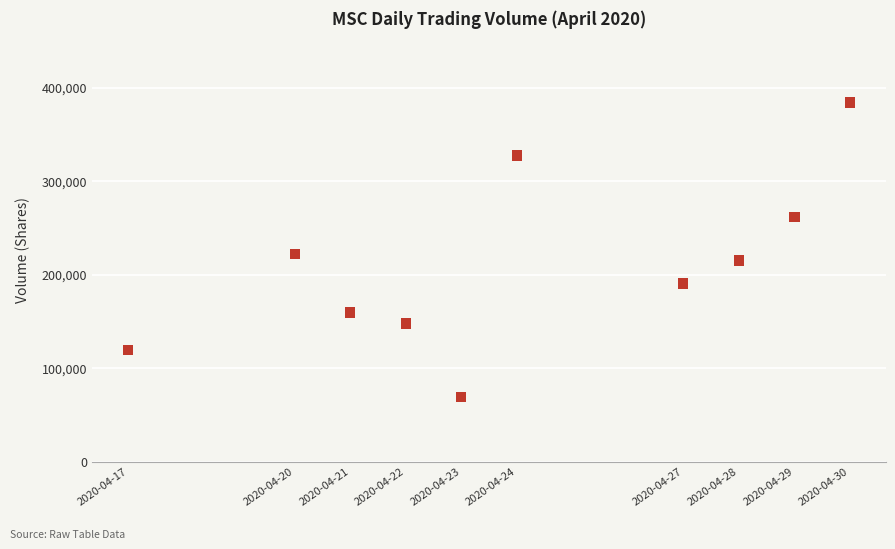

What is the average Y value?

209560